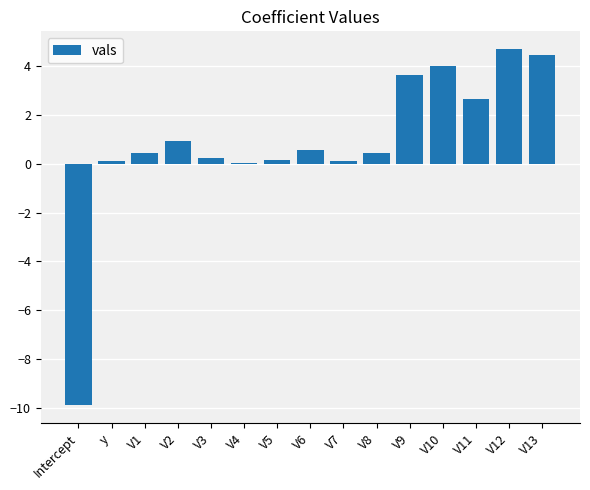

Count the number of categories in the chart.

15